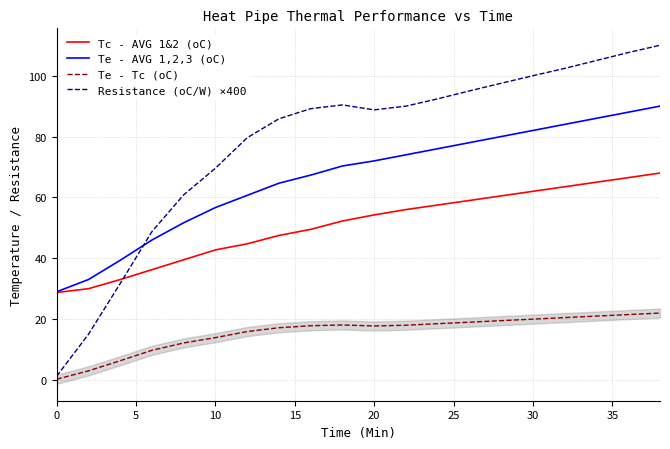

True or false: Tc - AVG 1&2 (oC) and Te - Tc (oC) intersect in this chart.

False